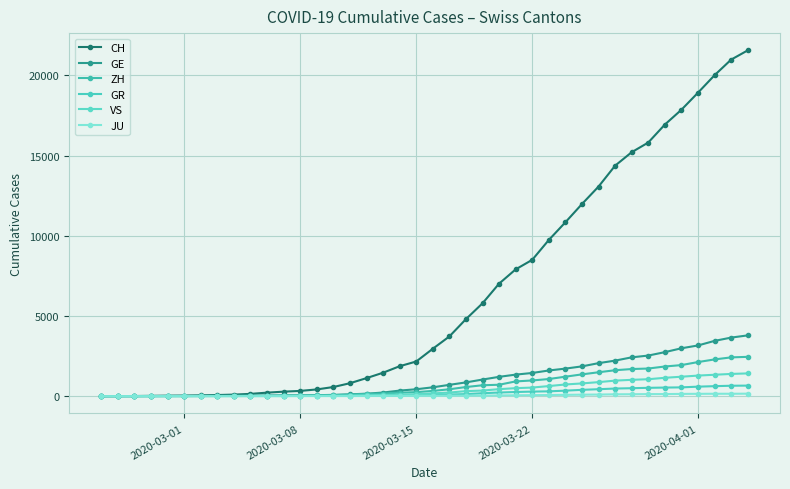

How many lines are shown in the chart?

6